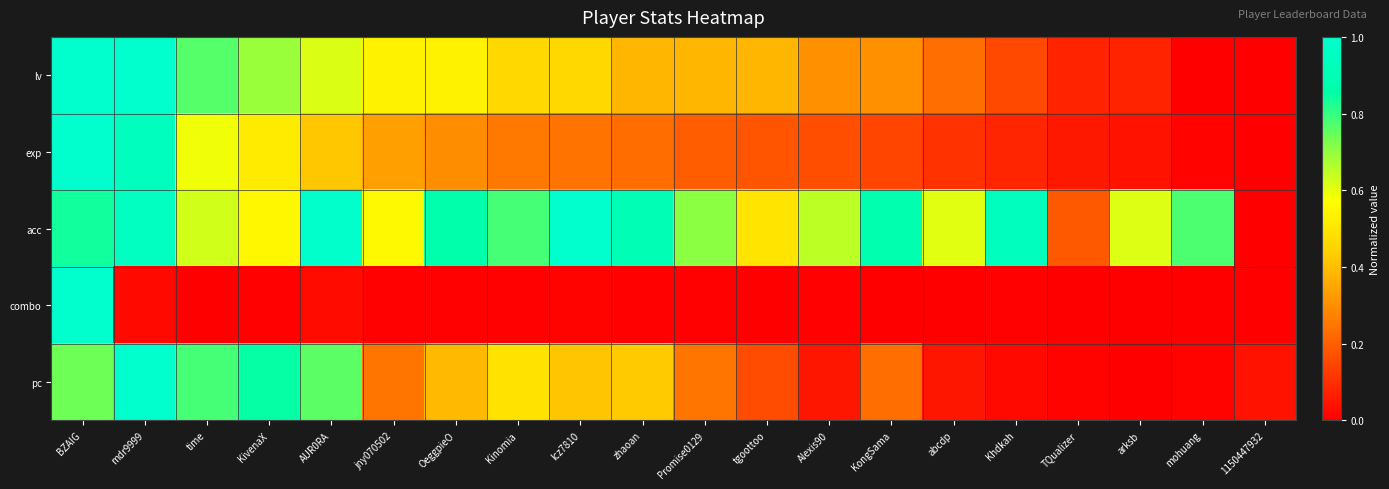

At which category is the sum across all series the highest?

BZAIG